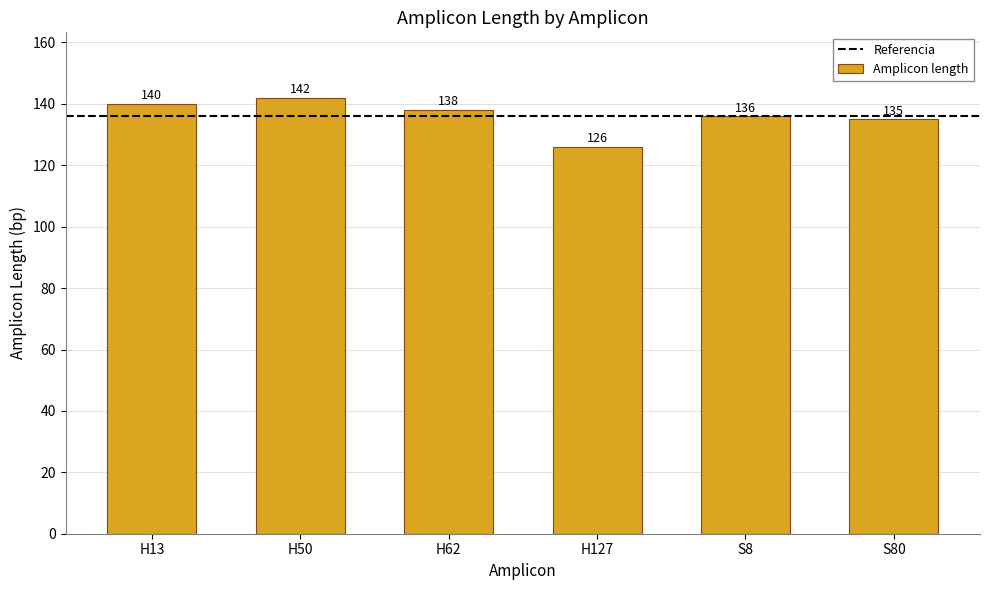

Between H62 and H127, which is larger?

H62